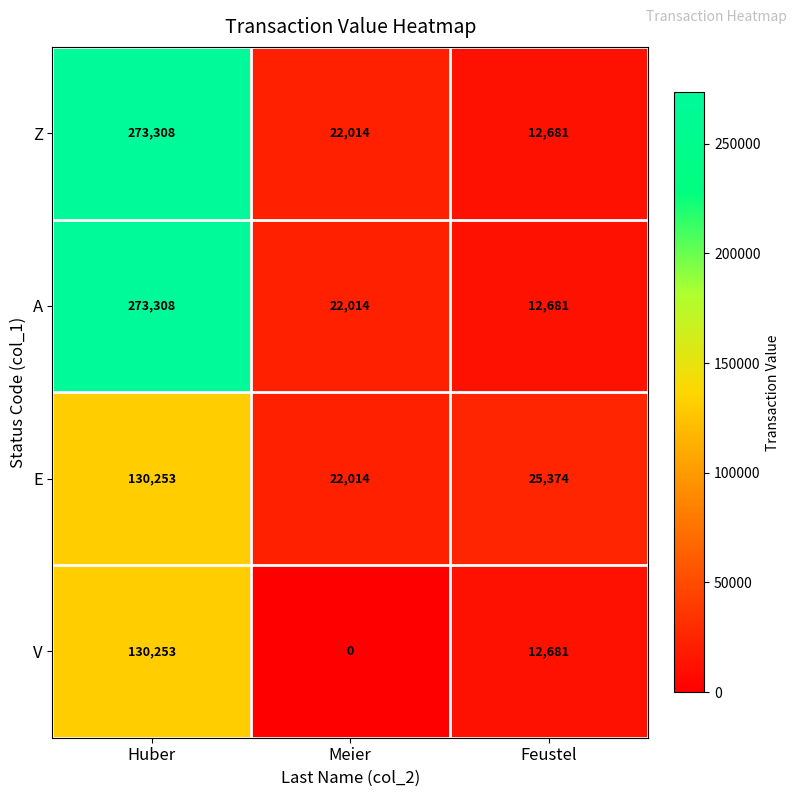

Reading left to right, extract all data points from this chart.

Z: 273308	22014	12681
A: 273308	22014	12681
E: 130253	22014	25374
V: 130253	0	12681